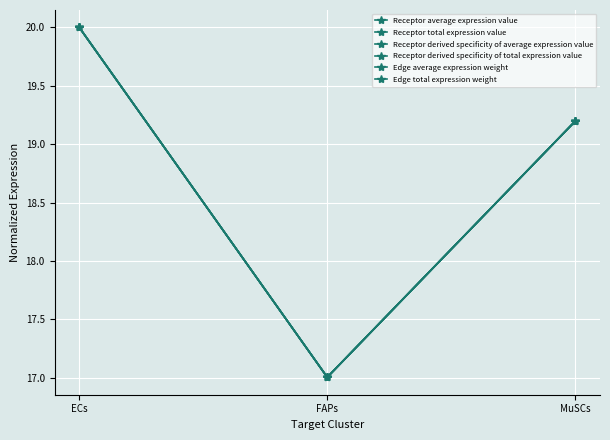

List the series in order of their peak value, lowest first.

Receptor average expression value, Receptor total expression value, Receptor derived specificity of average expression value, Receptor derived specificity of total expression value, Edge average expression weight, Edge total expression weight